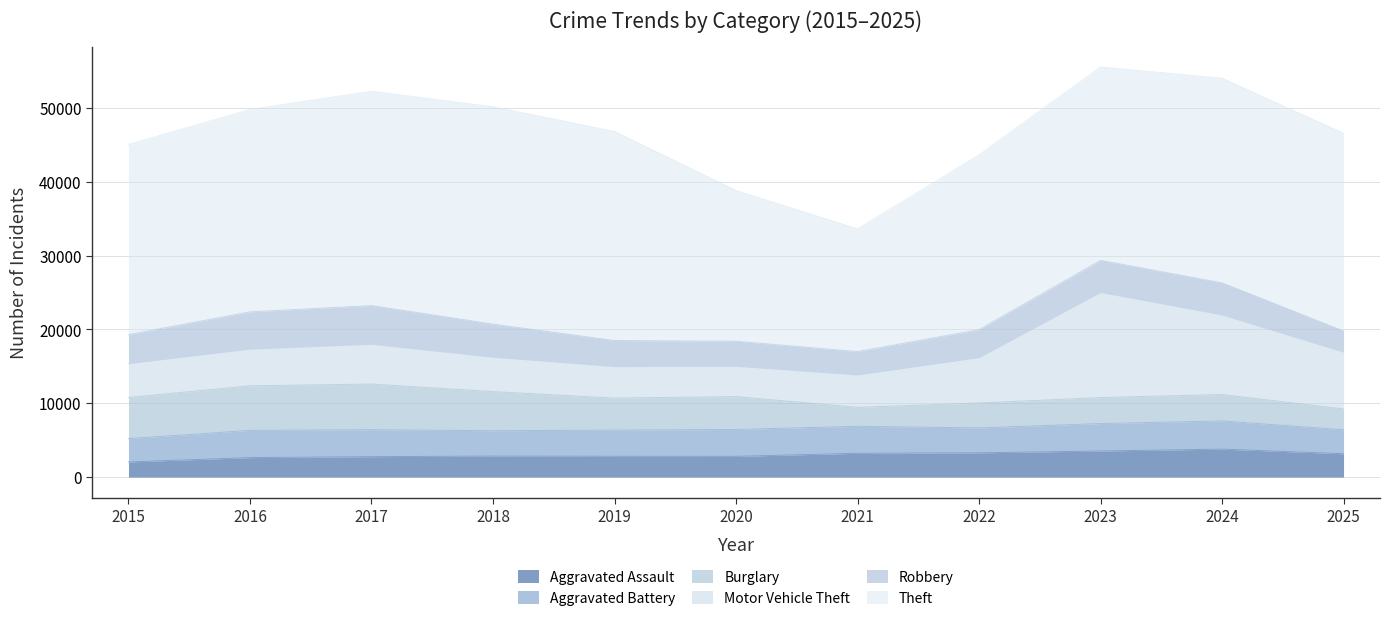

At how many categories does at least one series exceed 20582?

9